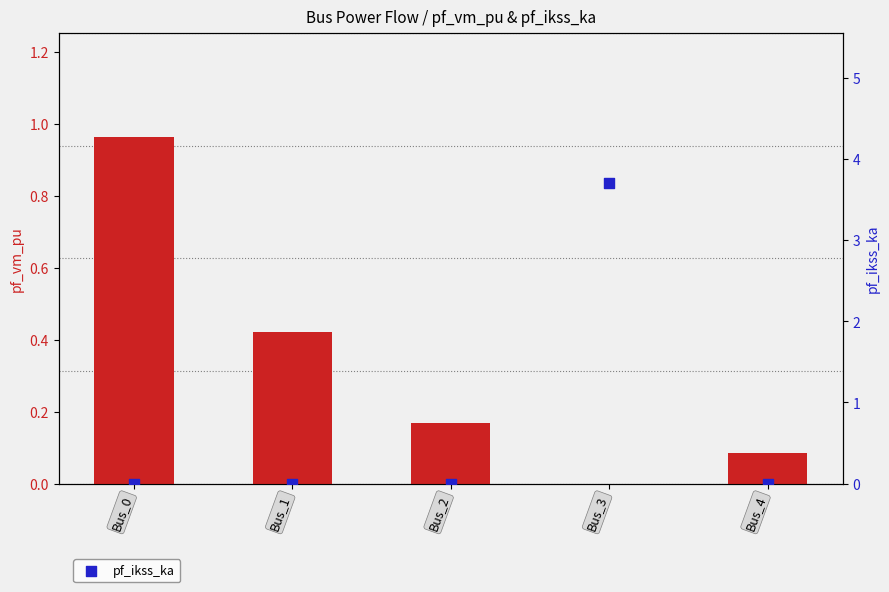

At which category is the sum across all series the highest?

Bus_3